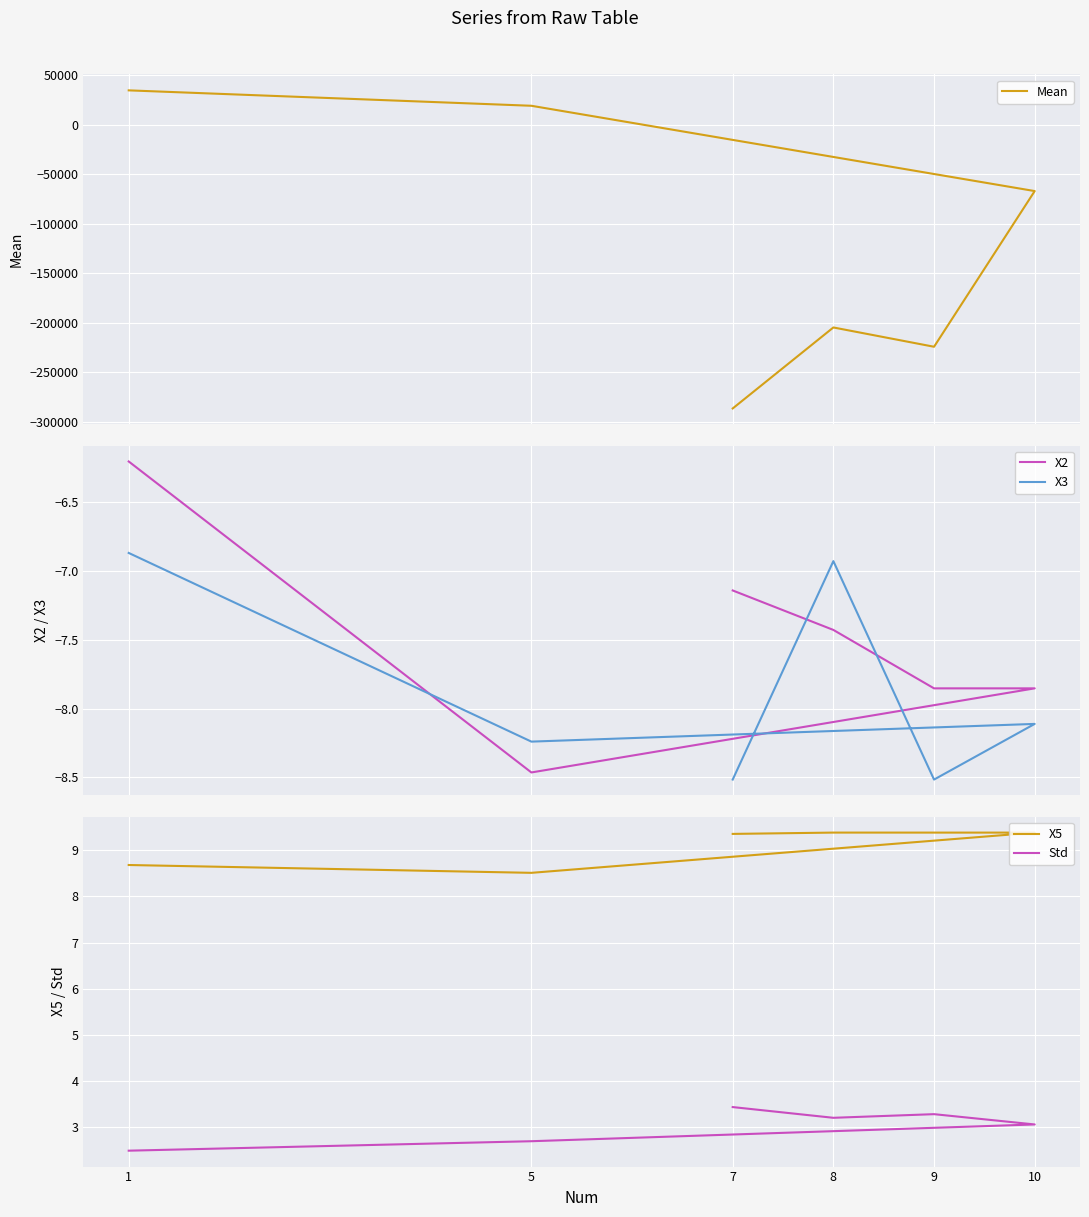

What is the value of the X2 point at the 4th from the left?

-7.9